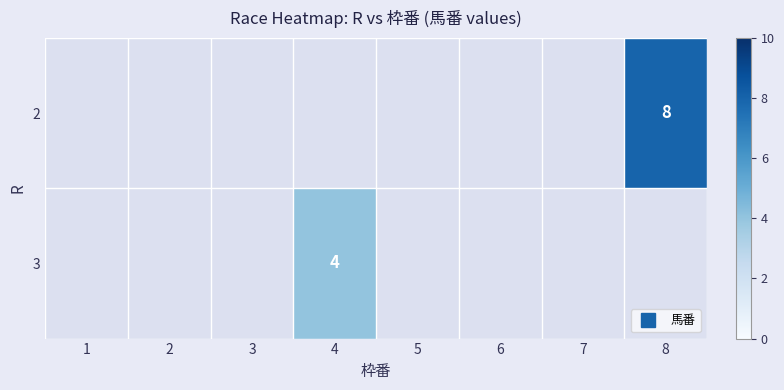

At which category does the chart reach its minimum across all series?

4